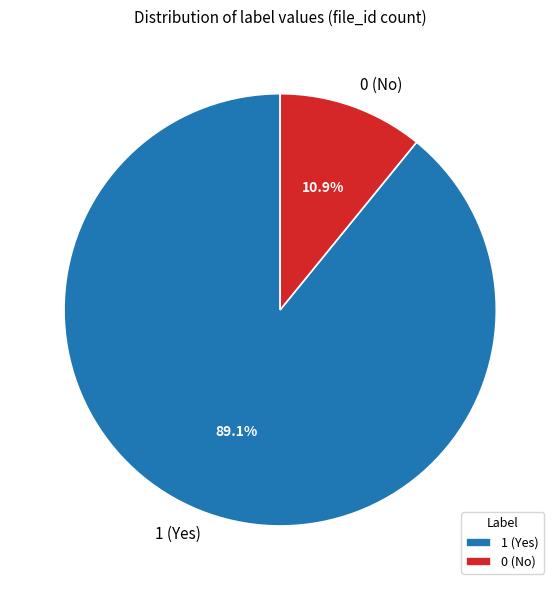

Rank the categories by value from highest to lowest.

1 (Yes), 0 (No)